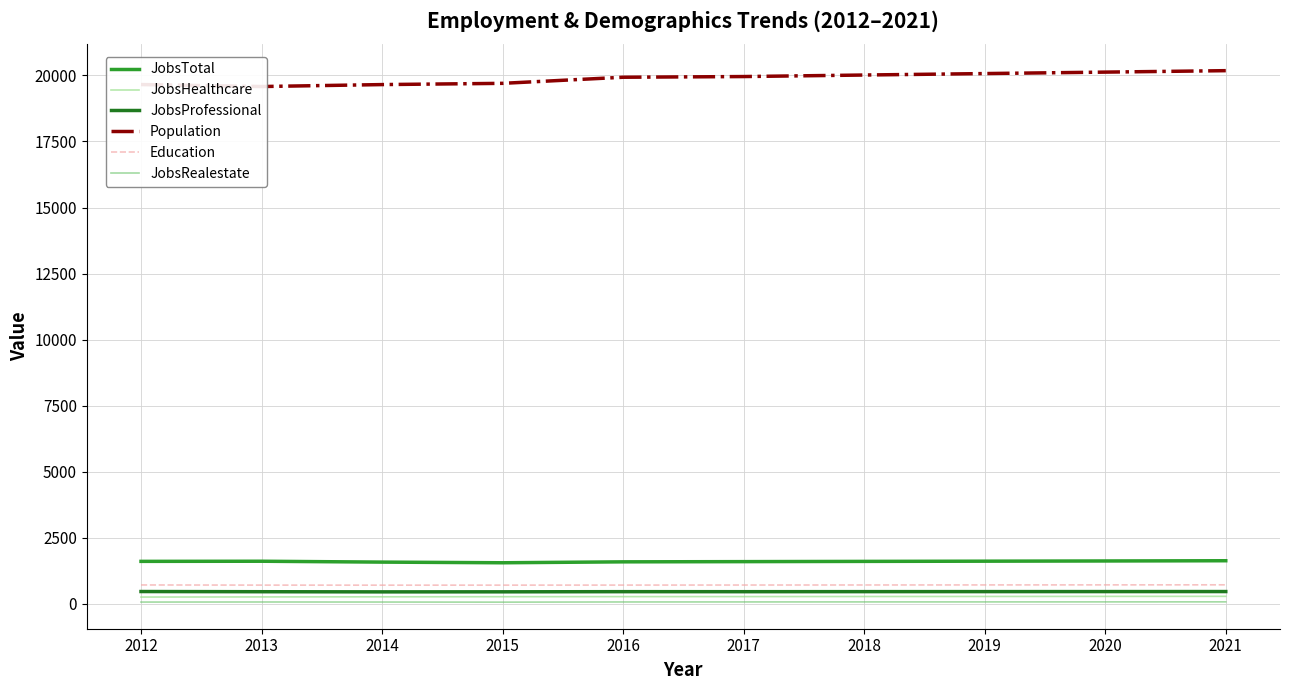

True or false: JobsHealthcare and JobsProfessional intersect in this chart.

False